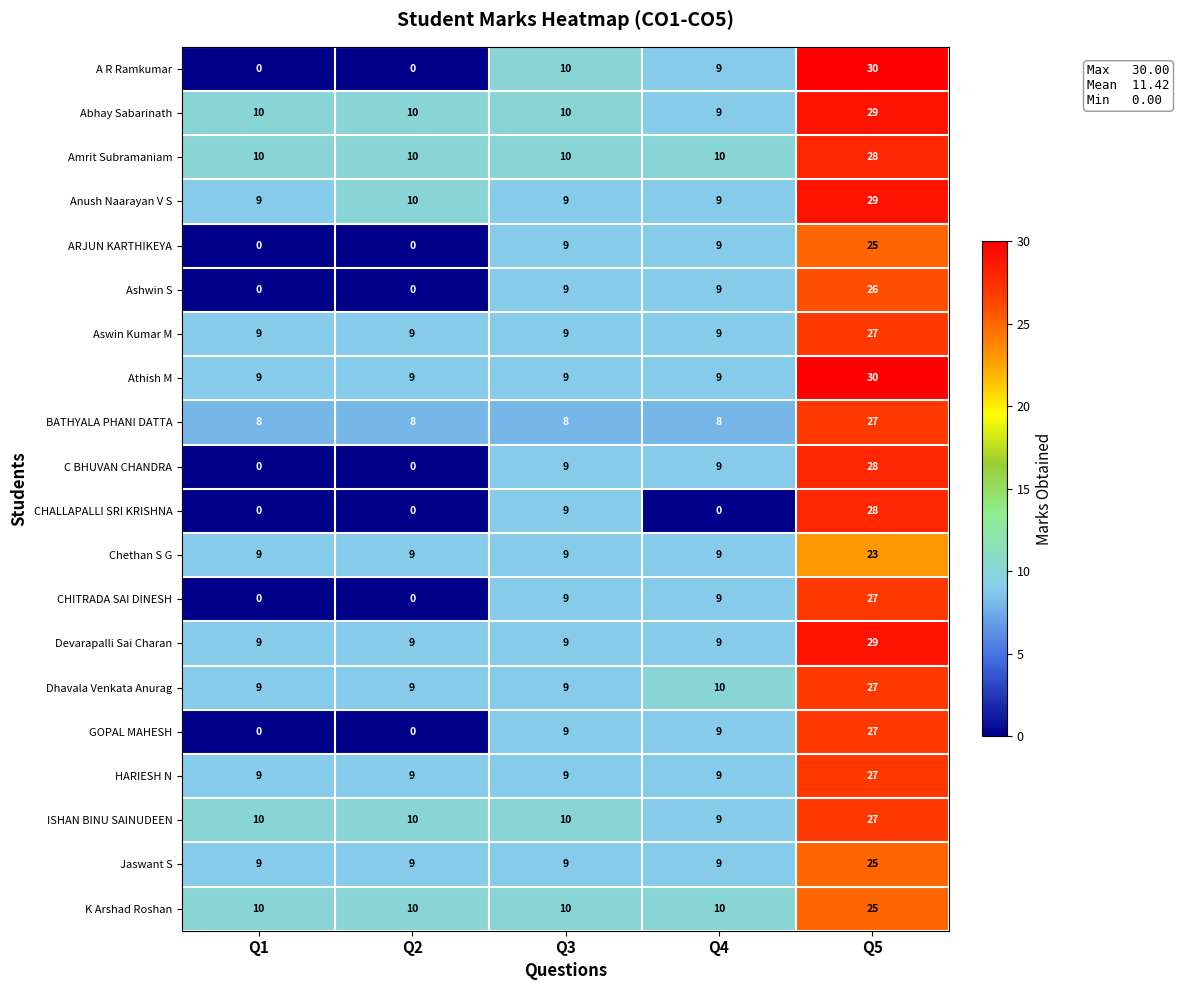

At how many categories does at least one series exceed 4?

5